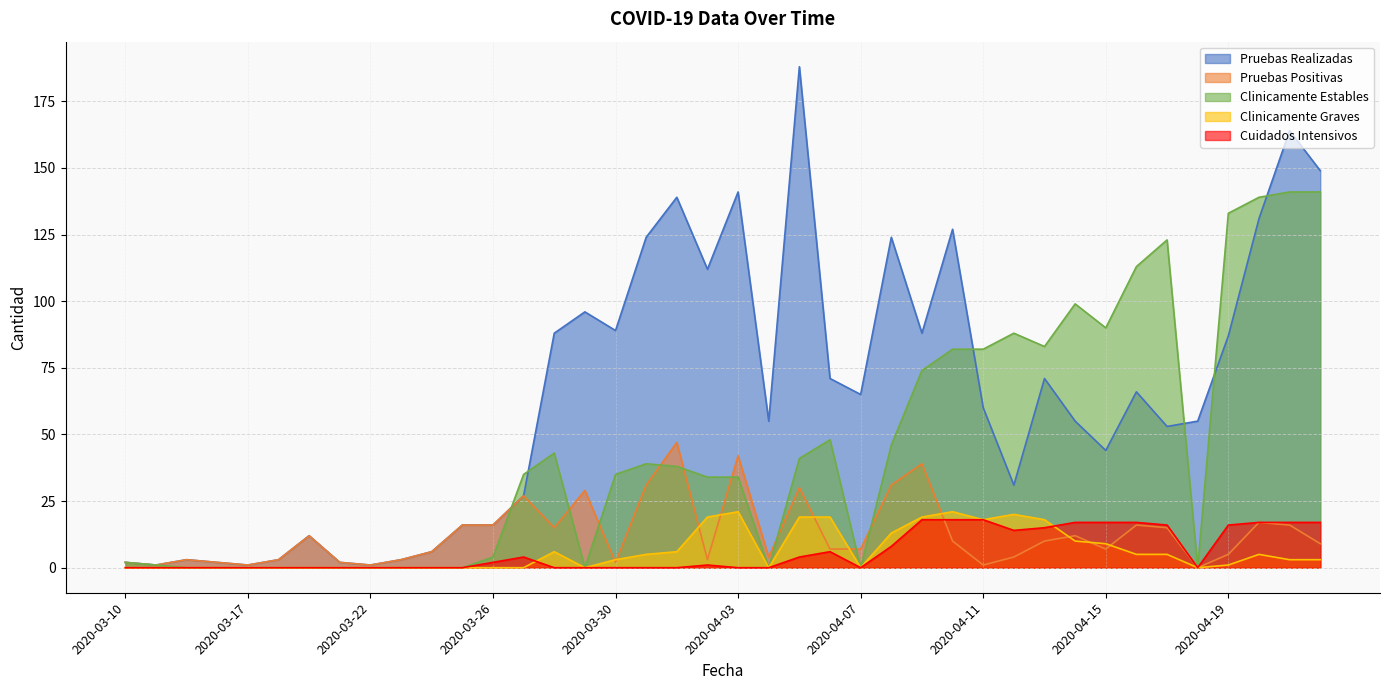

Which series changed the most between 2020-03-30 and 2020-04-14?

Clinicamente Estables